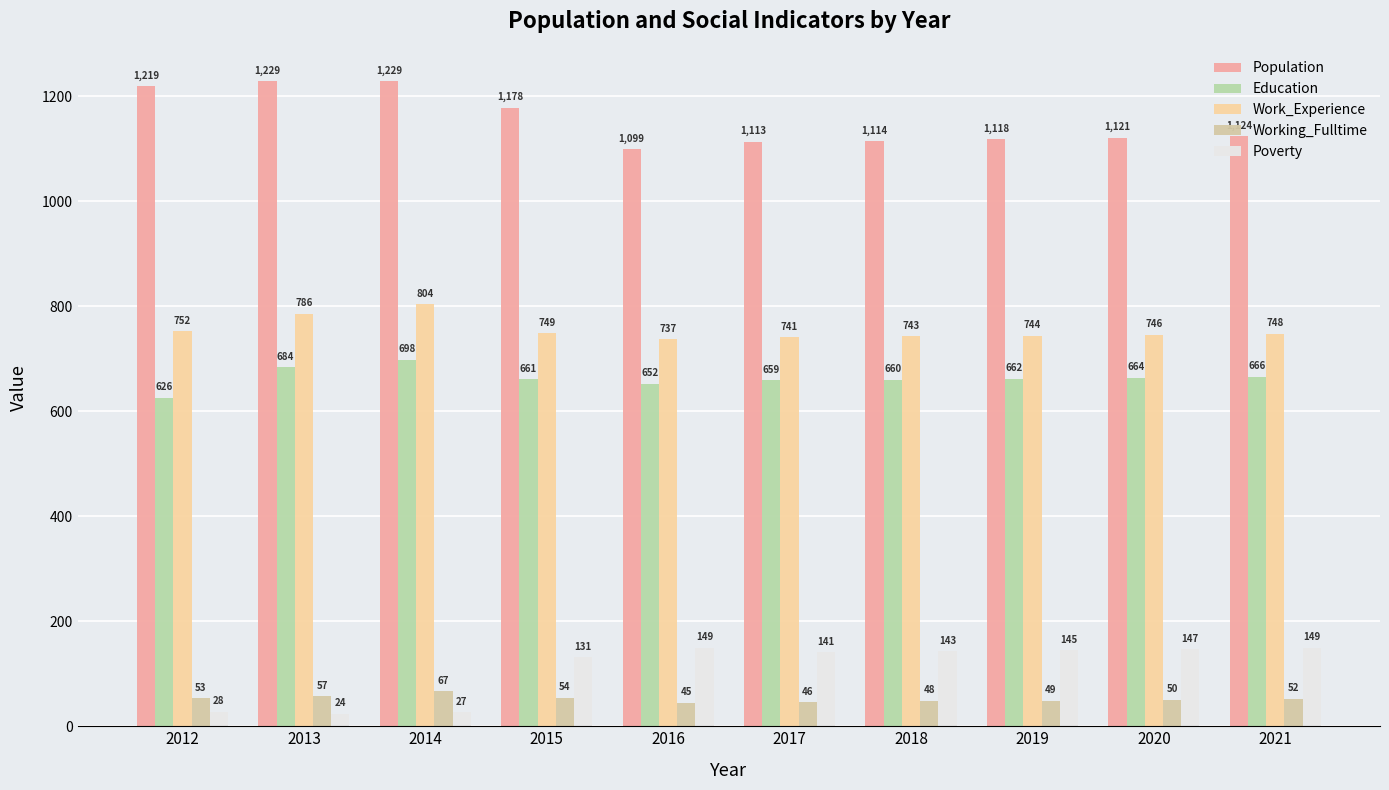

Is it true that Work_Experience equals 752 at 2012?

True